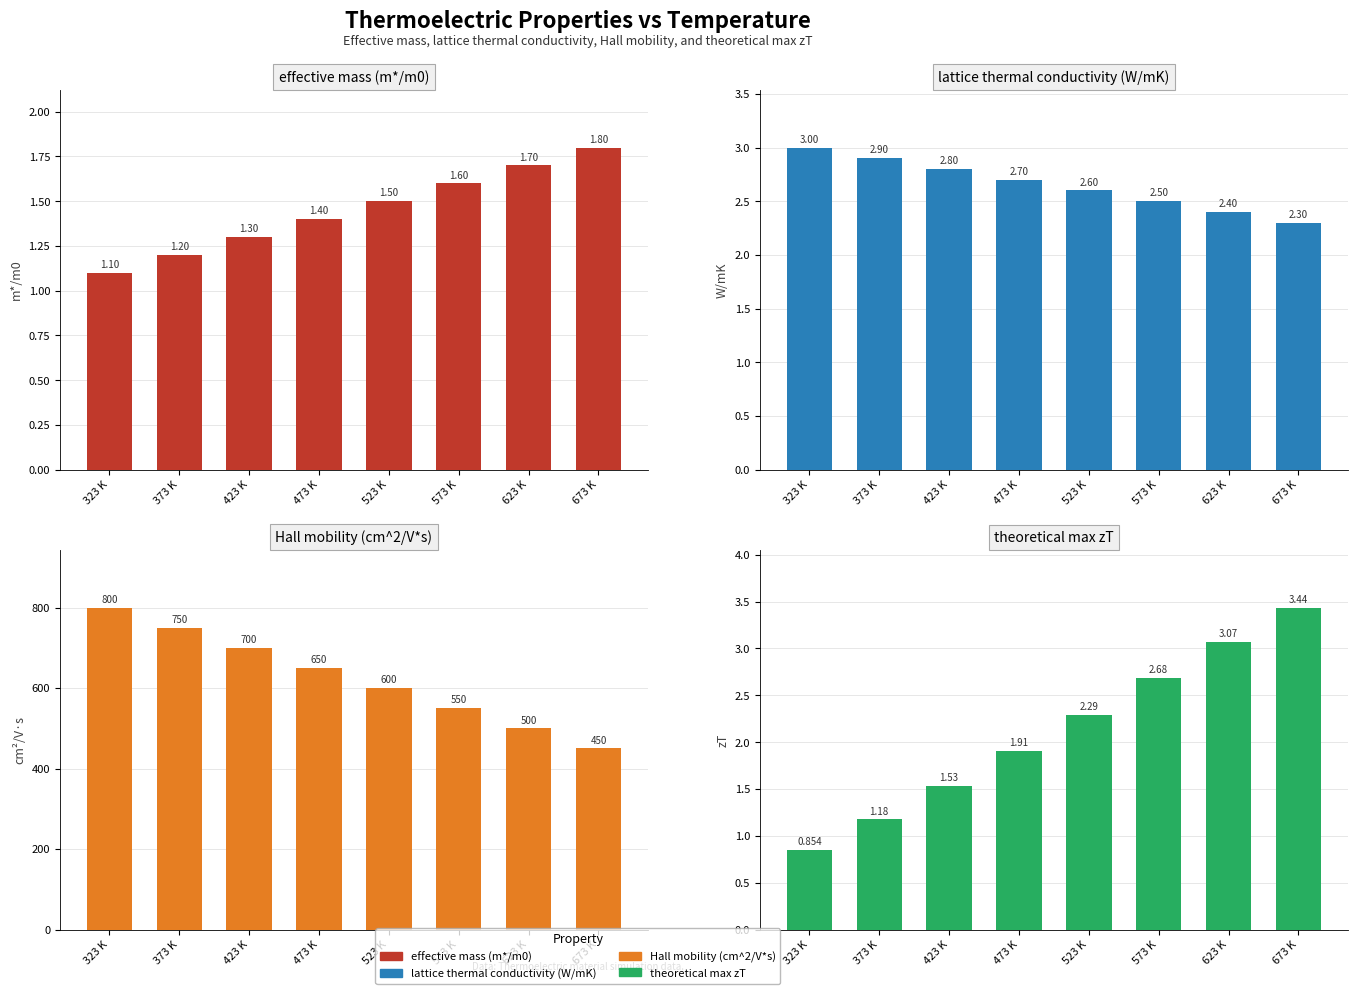

How many bars are there in total?

32